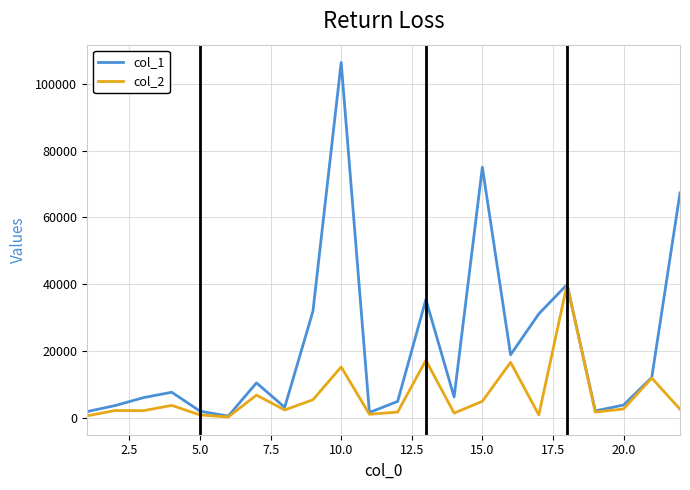

Which series has the largest range (max minus min)?

col_1